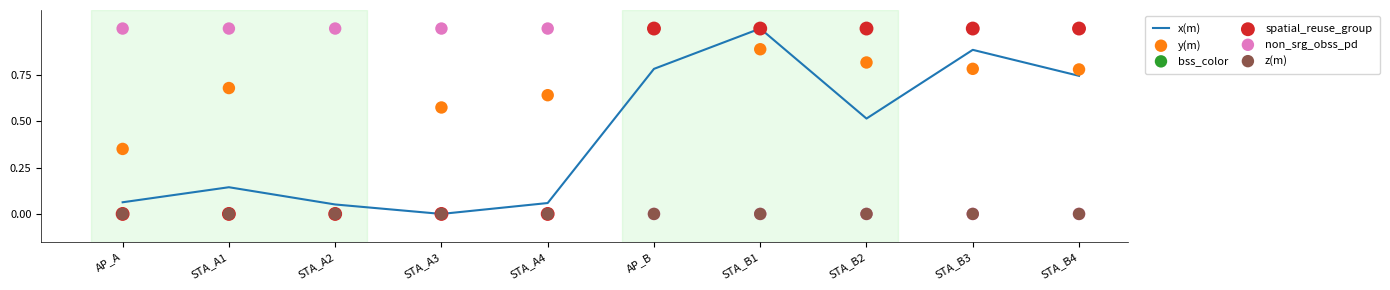

At how many categories does at least one series exceed 0?

10